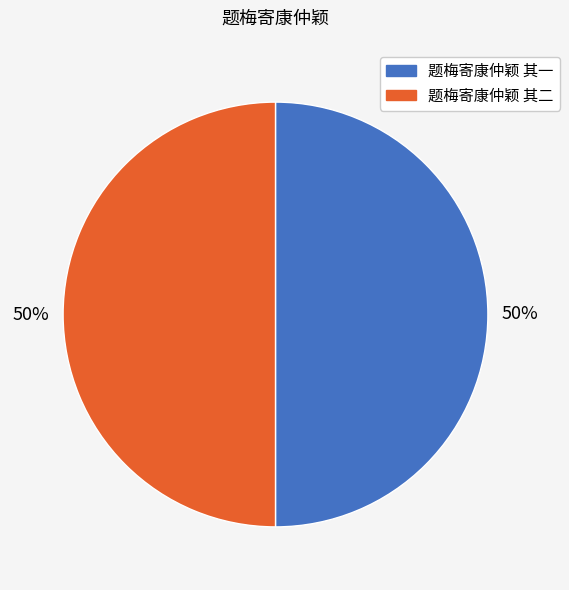

Approximately how many times larger is the value at 题梅寄康仲颖 其二 compared to 题梅寄康仲颖 其一?

1.0